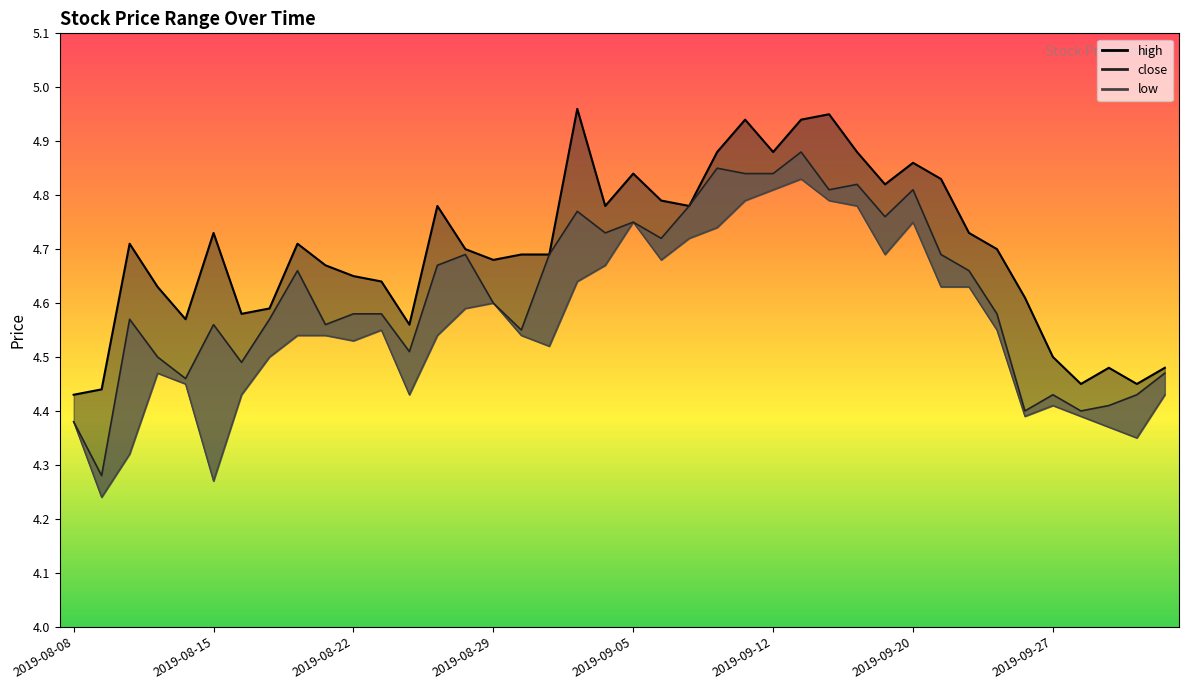

What is the label of the 24th point from the left?

2019-09-10